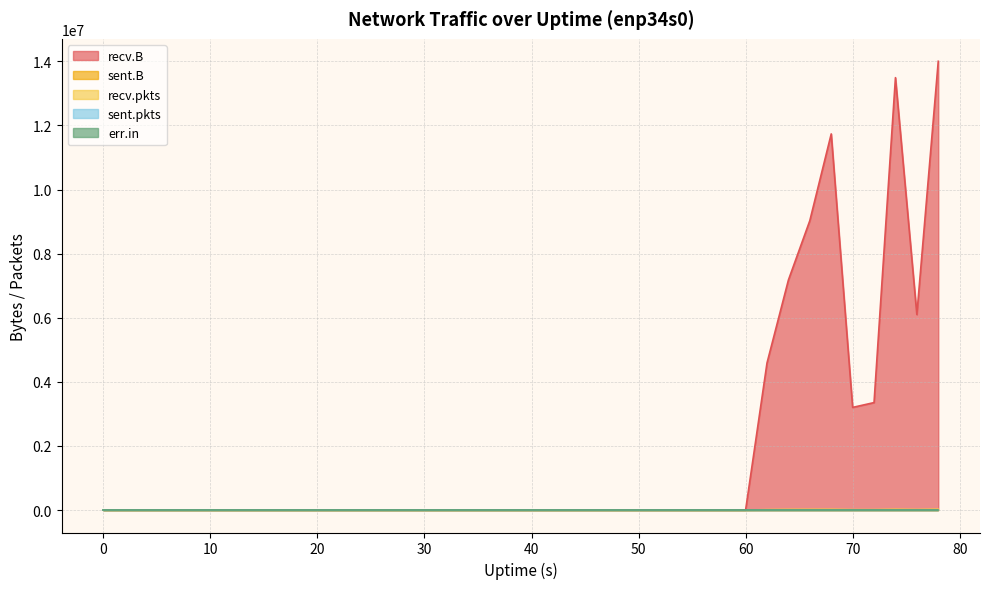

What is the difference between the maximum and minimum values in the recv.B series?

14003235